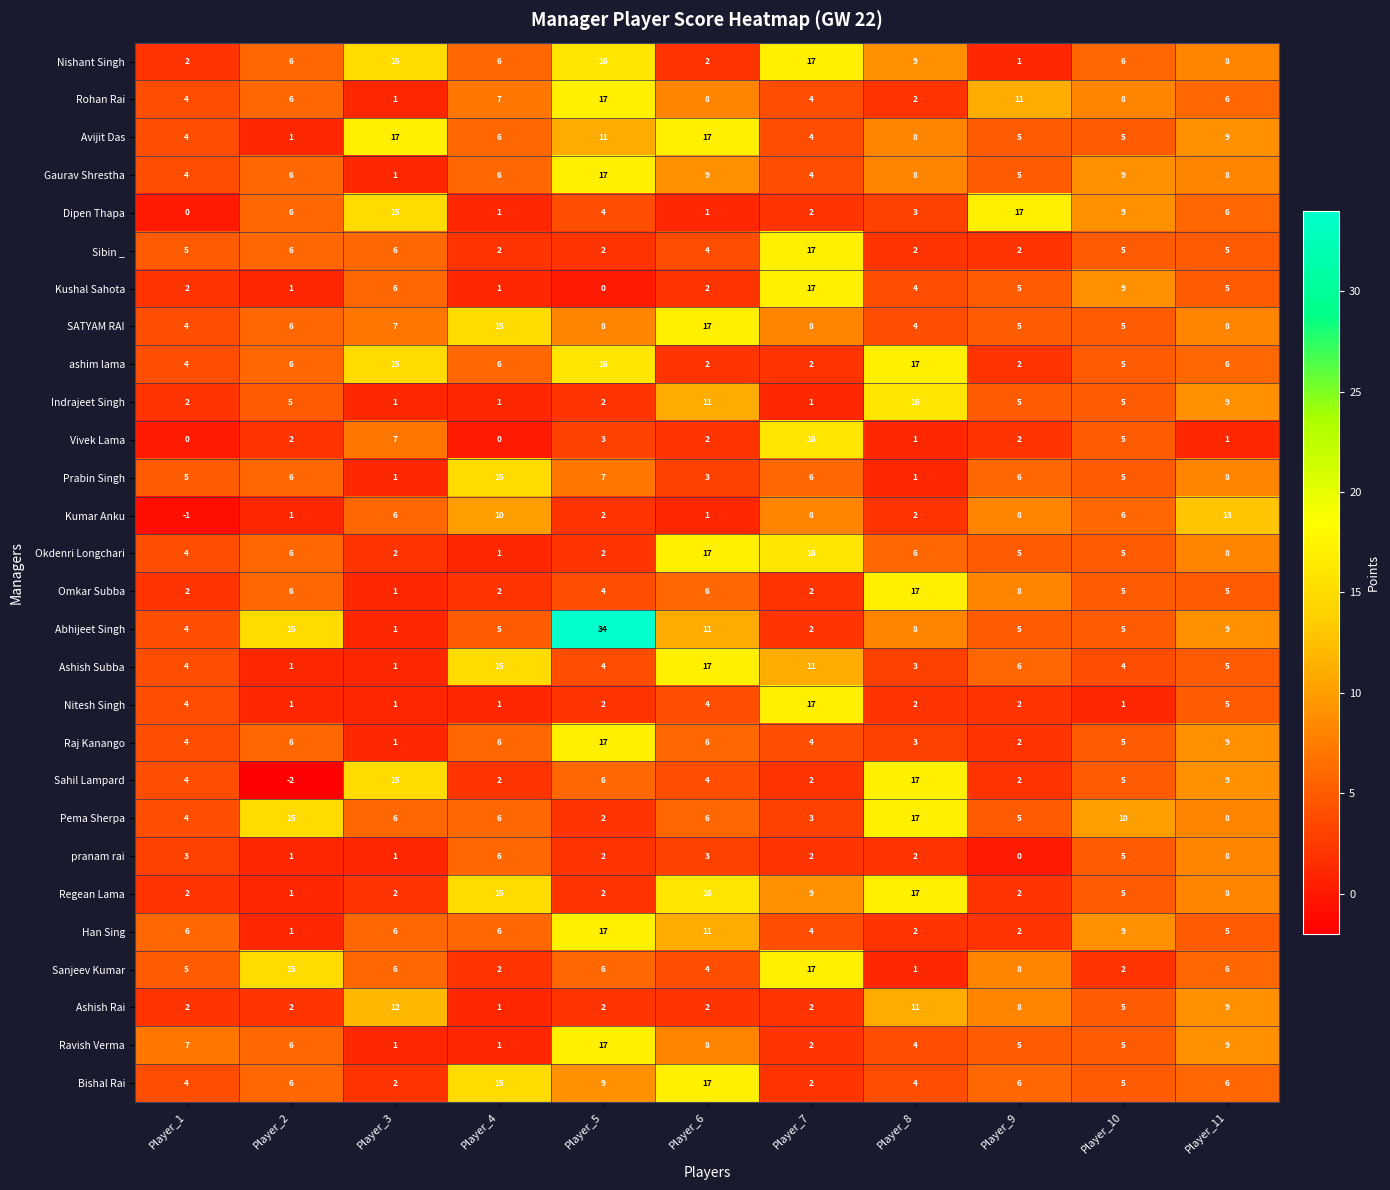

What is the difference between the maximum and minimum values in the Ashish Rai series?

11